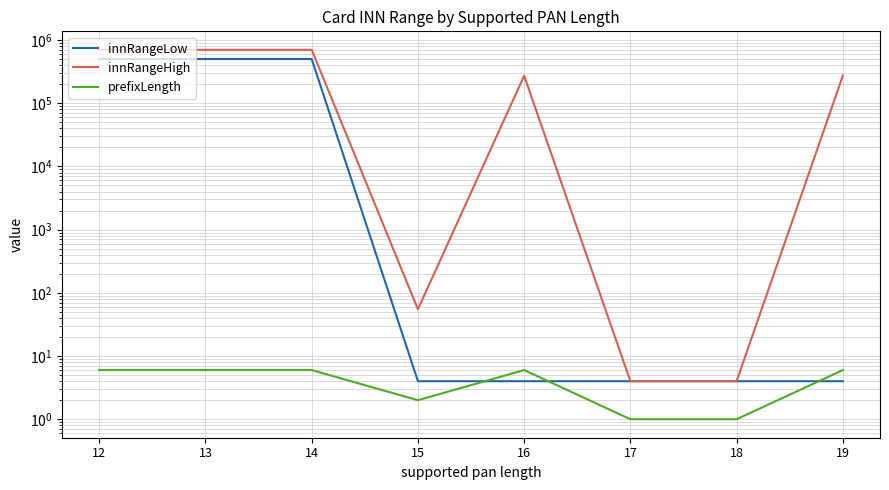

What is the approximate value of prefixLength at 17?

1